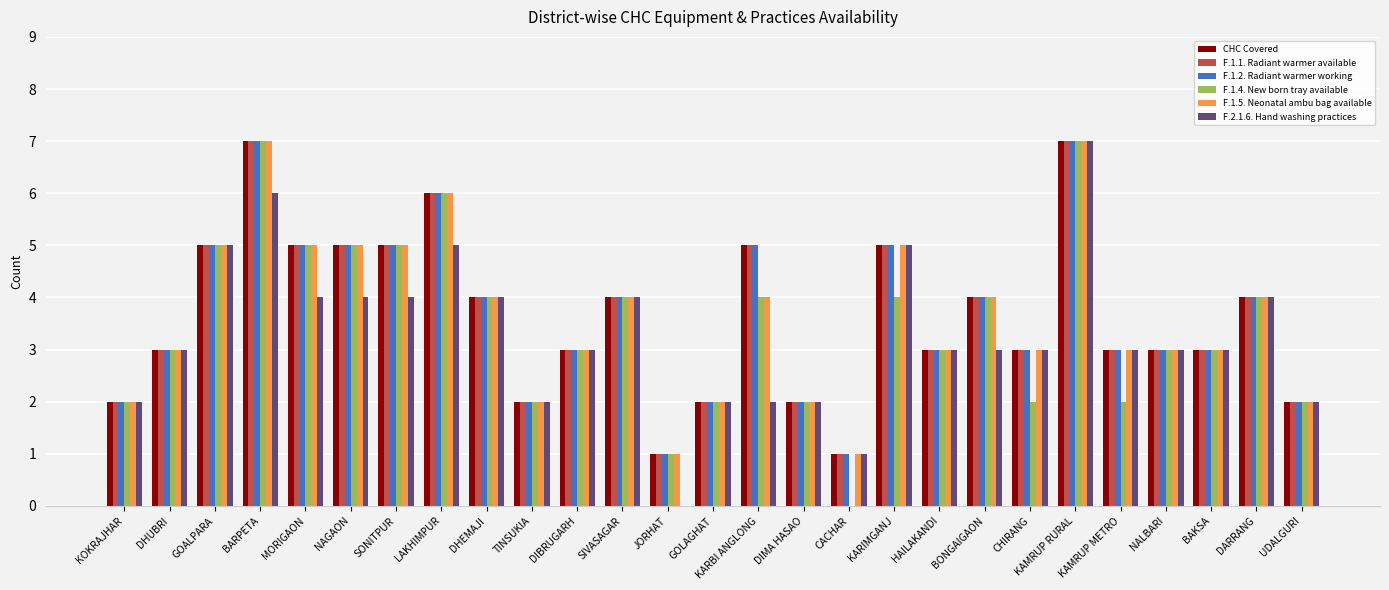

Which series changed the most between DHUBRI and JORHAT?

F.2.1.6. Hand washing practices